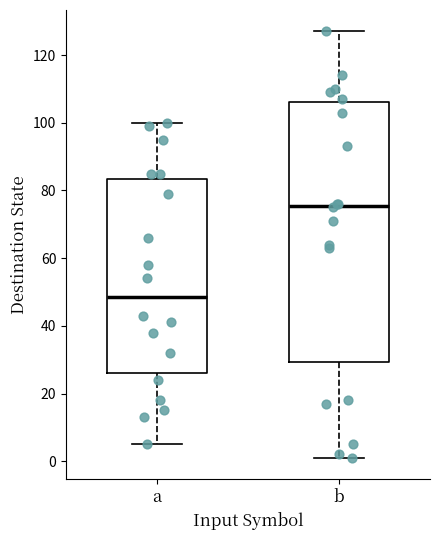

Reading left to right, transcribe this box plot: for each box, give where its median line is, the range the box spans, and where its two whiskers end, as read against the y-axis. The values are not printed on the chart, so give them approximately, as read against the axis.

a: median 48, box 26 to 84, whiskers 6 to 100
b: median 76, box 30 to 106, whiskers 2 to 128